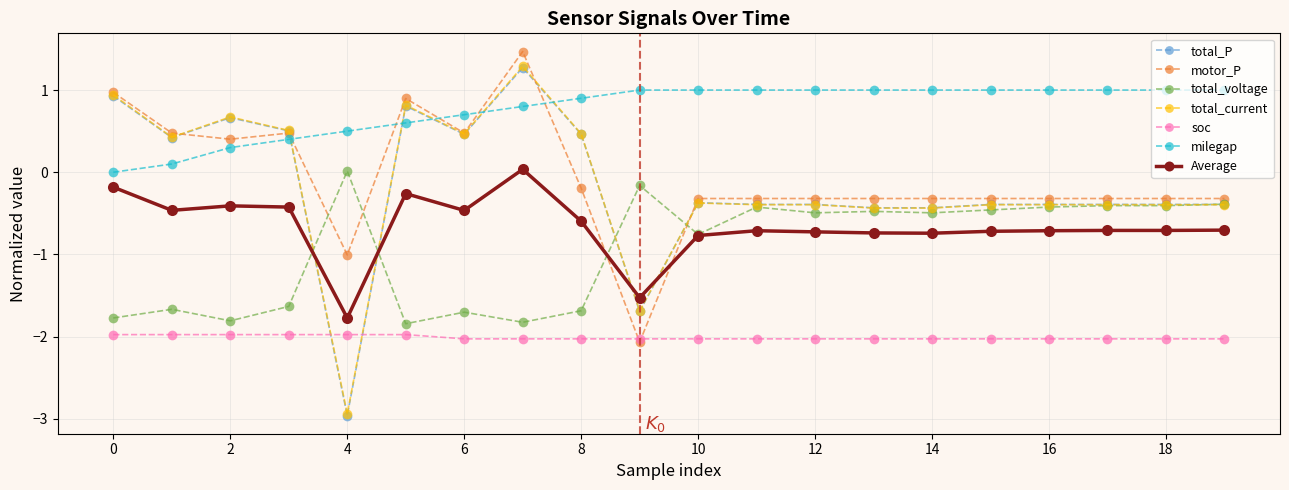

What is the value of the total_current point at the 11th from the left?

-0.4